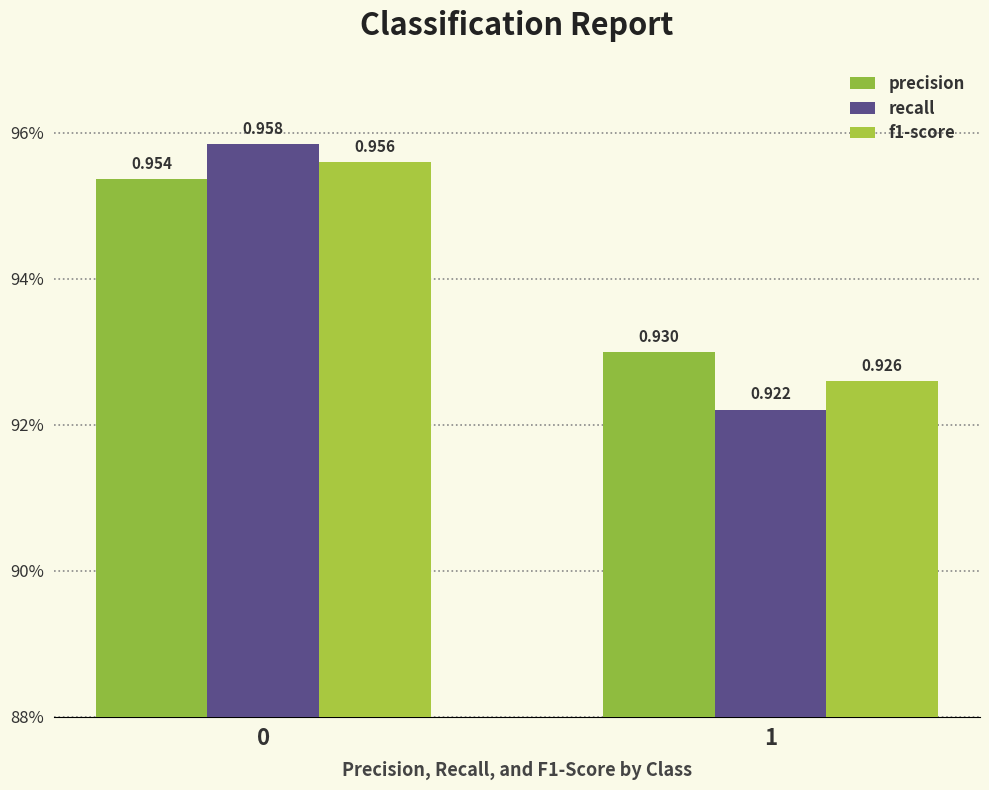

Does the chart contain any negative values?

No